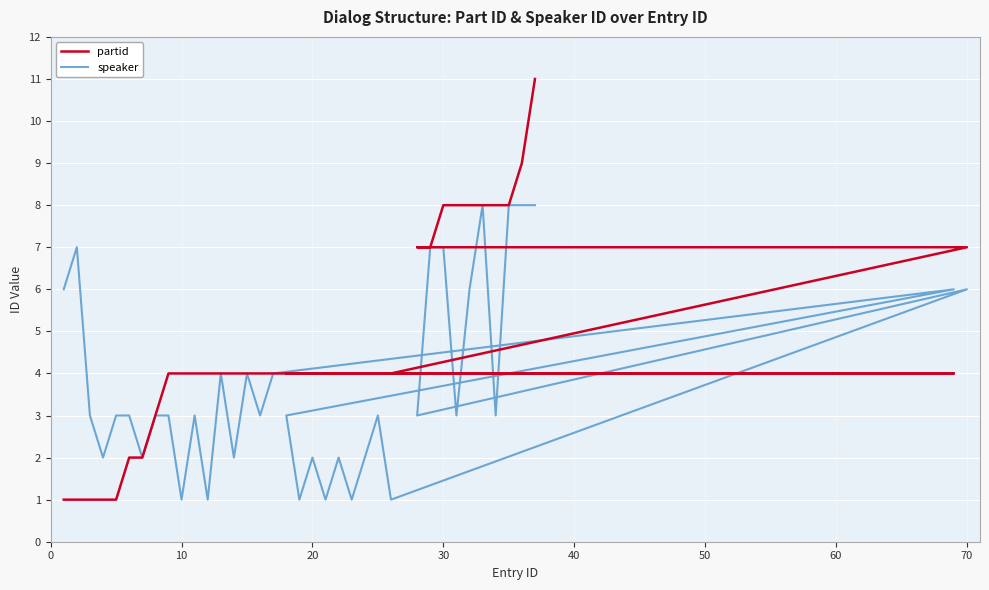

Which label corresponds to the largest value in the chart?

37